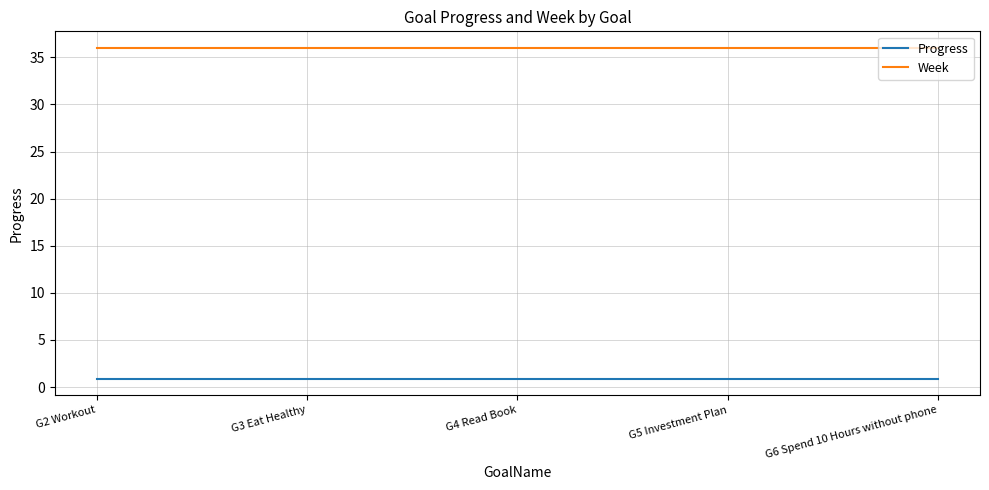

What is the average value of the Week series?

36.0